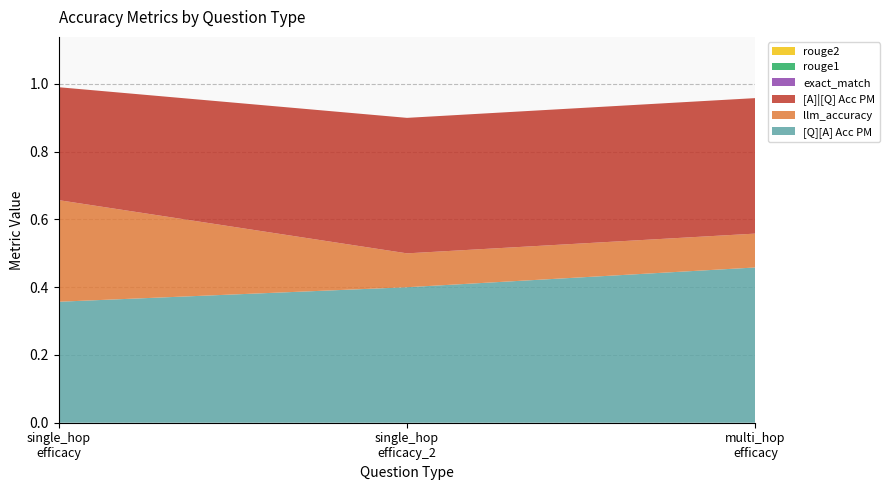

Reading left to right, extract all data points from this chart.

[Q][A] Acc PM: single_hop_efficacy=0.4	single_hop_efficacy_2=0.4	multi_hop_efficacy=0.5
llm_accuracy: single_hop_efficacy=0.3	single_hop_efficacy_2=0.1	multi_hop_efficacy=0.1
[A]|[Q] Acc PM: single_hop_efficacy=0.3	single_hop_efficacy_2=0.4	multi_hop_efficacy=0.4
exact_match: single_hop_efficacy=0.0	single_hop_efficacy_2=0.0	multi_hop_efficacy=0.0
rouge1: single_hop_efficacy=0.0	single_hop_efficacy_2=0.0	multi_hop_efficacy=0.0
rouge2: single_hop_efficacy=0.0	single_hop_efficacy_2=0.0	multi_hop_efficacy=0.0